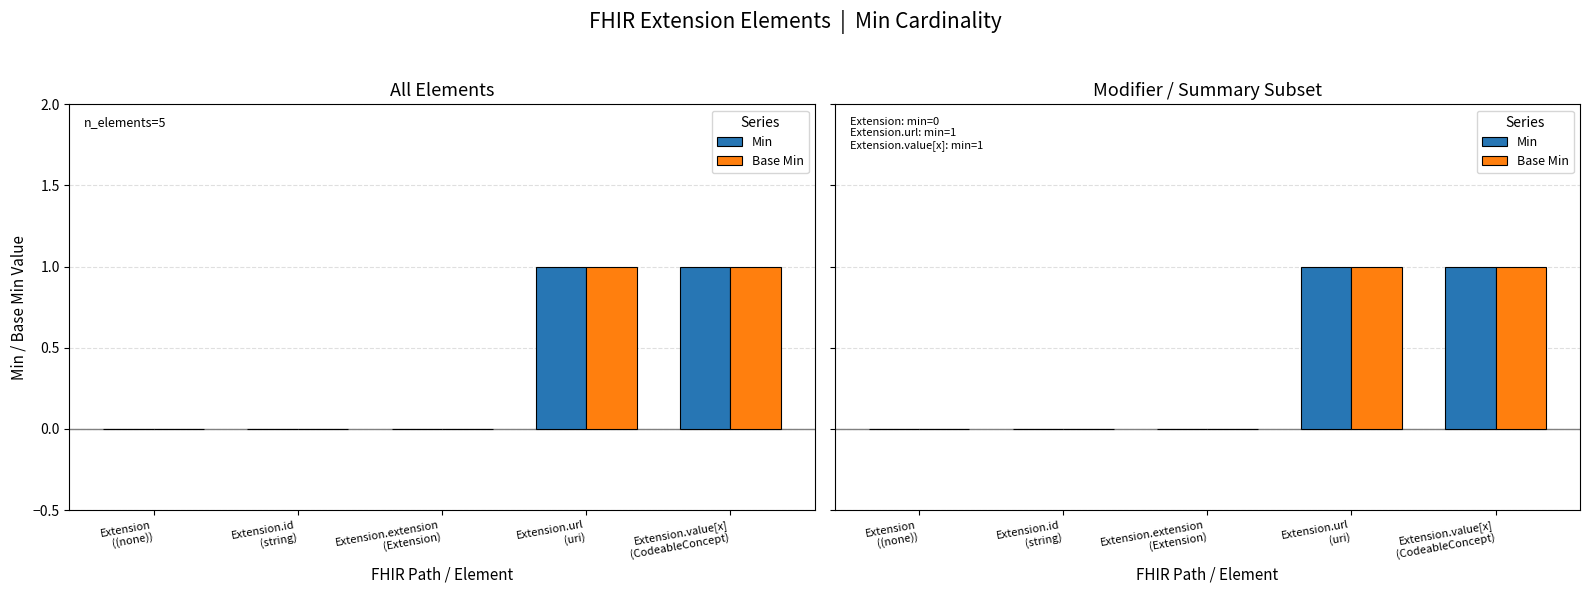

At how many categories does at least one series exceed 0?

2